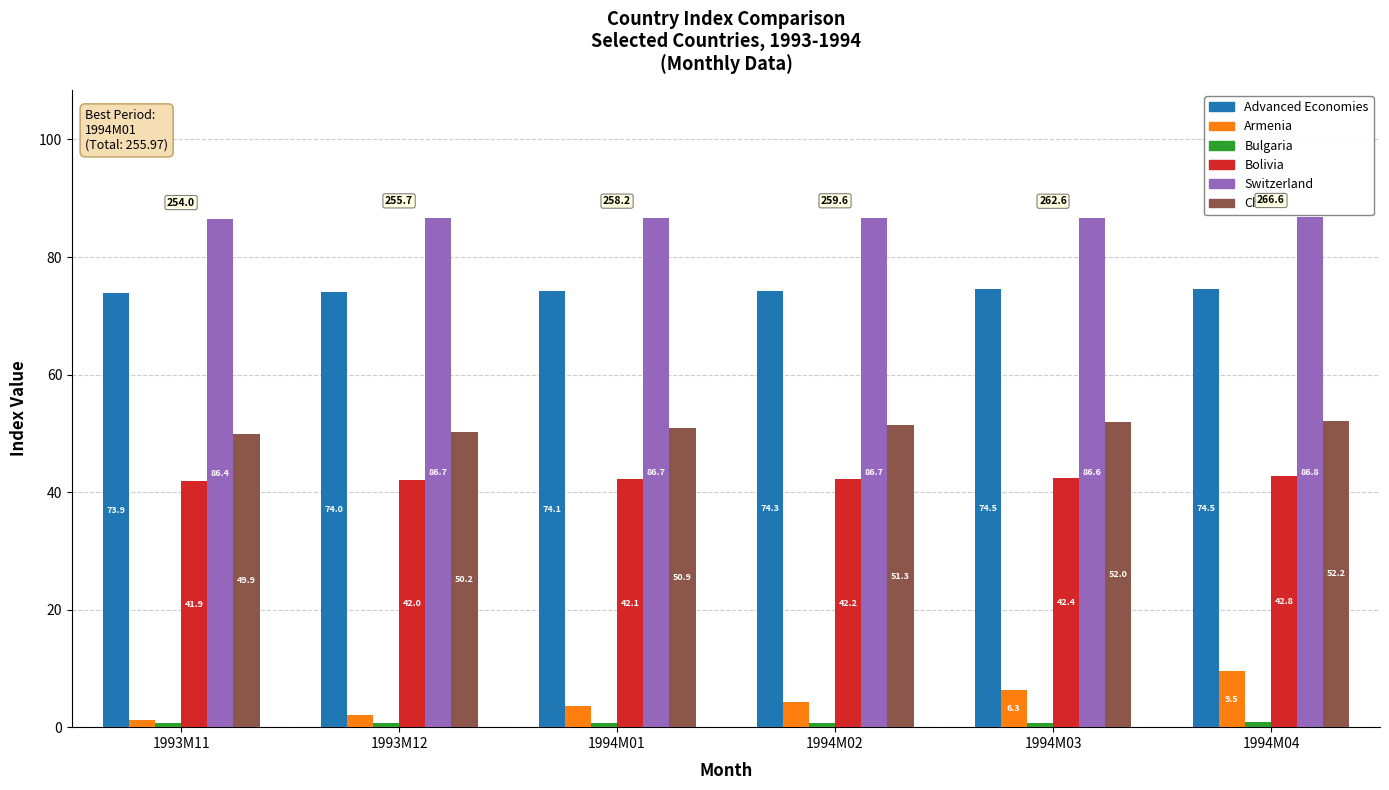

True or false: Bolivia has a value of 42.2 at 1994M02.

True